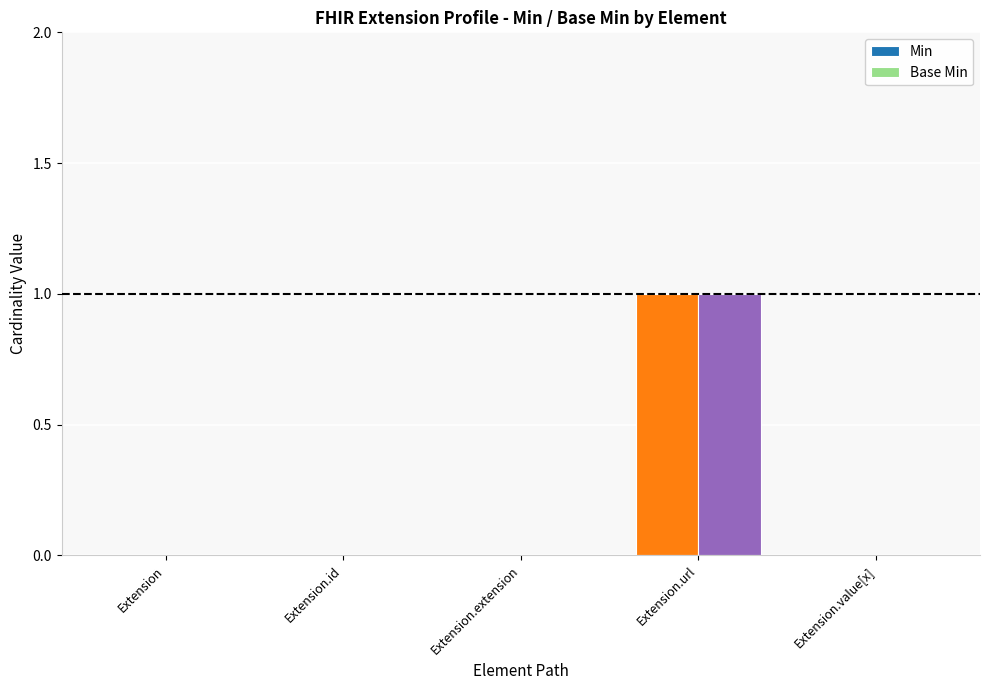

The Base Min series shows 0 at Extension. True or false?

True